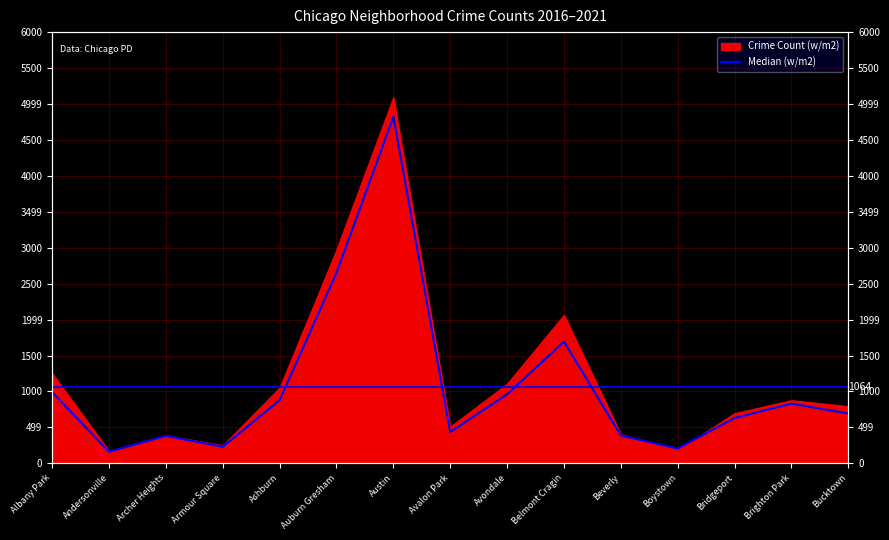

Does the chart have visible grid lines?

Yes